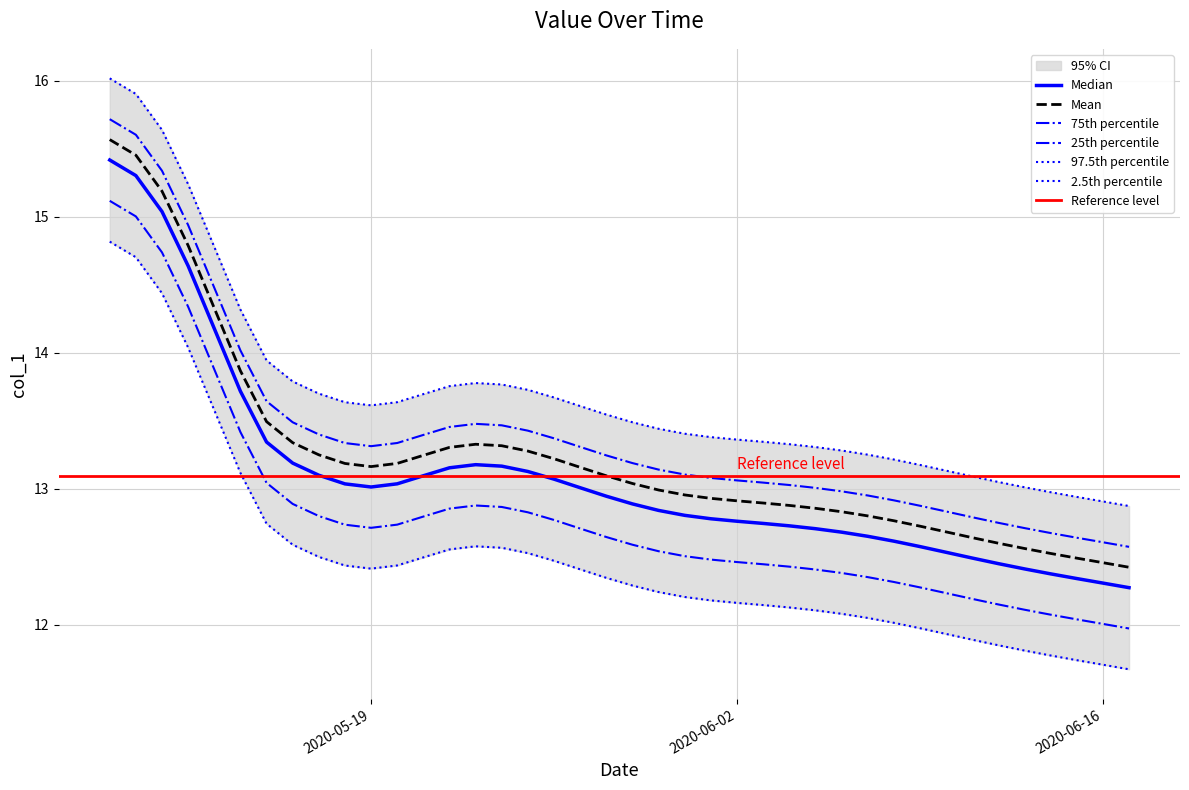

What is the difference between the second highest and second lowest values?

3.0